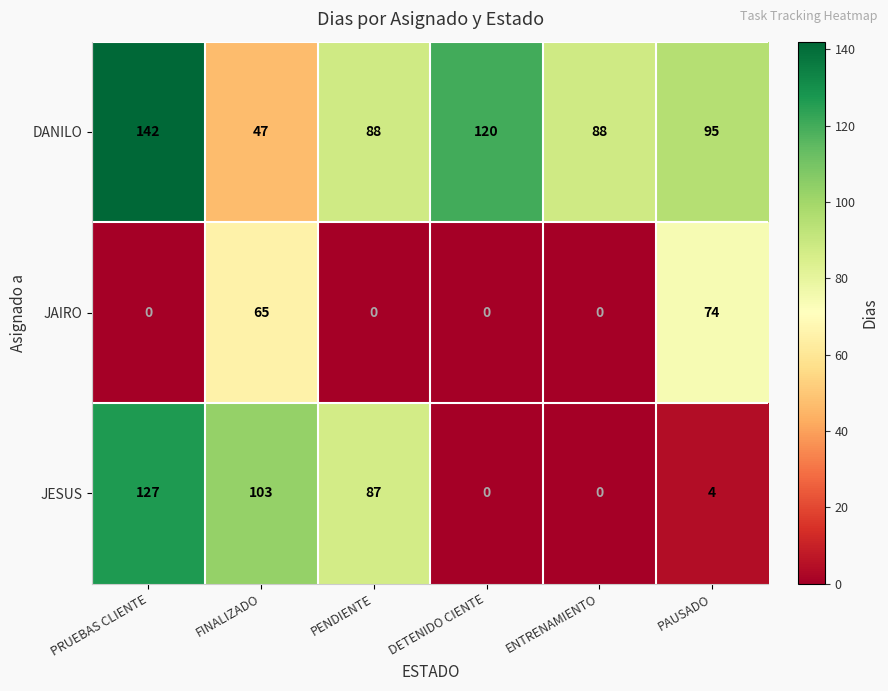

What is the difference between the second highest and second lowest values in the JAIRO series?

65